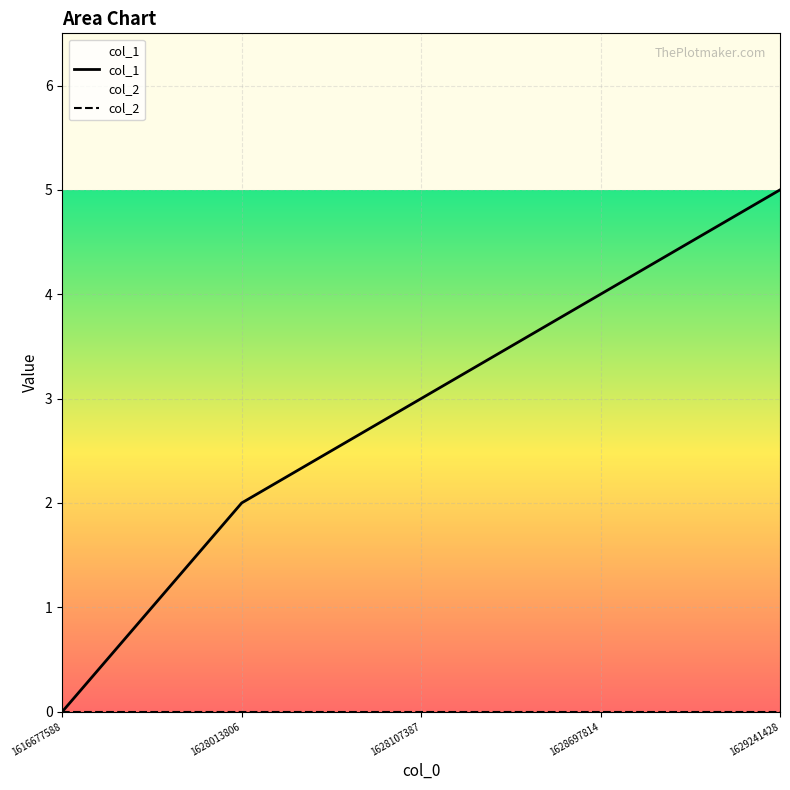

True or false: col_1 and col_2 intersect in this chart.

False